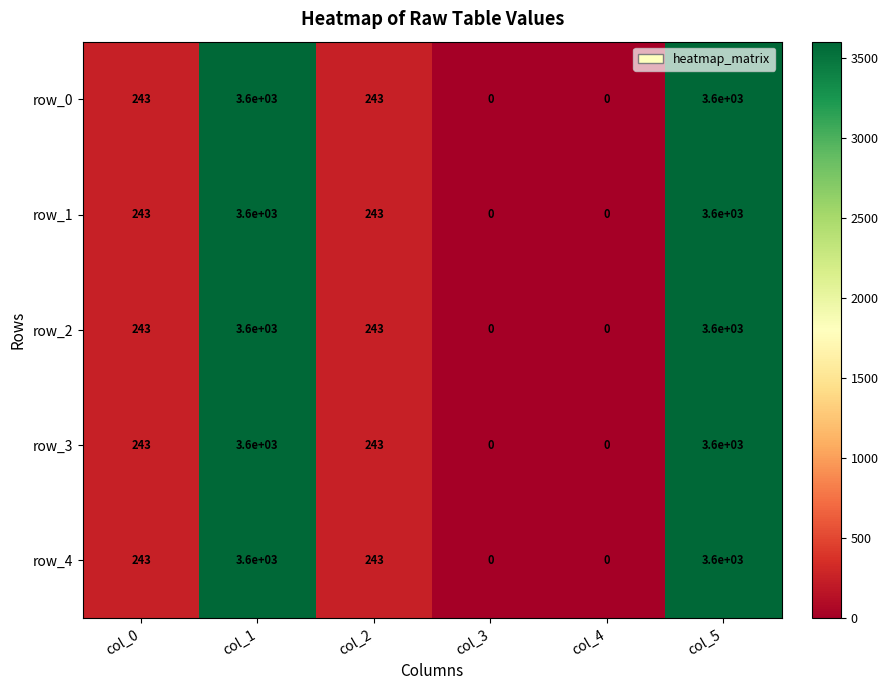

The value of row_4 at col_3 is 0. True or false?

True